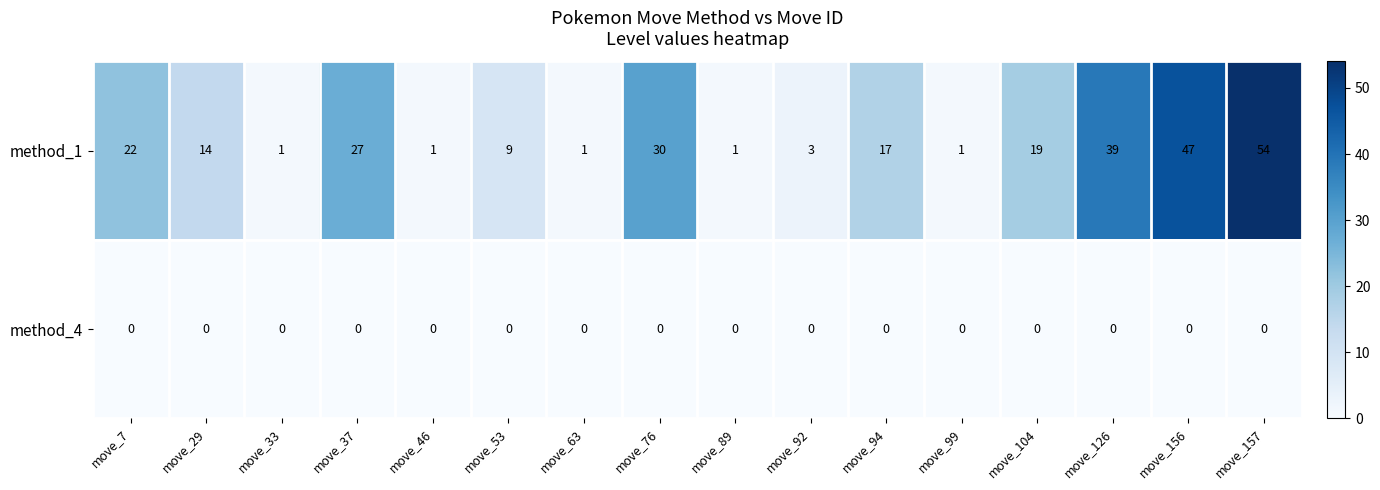

How many series are shown in this chart?

2